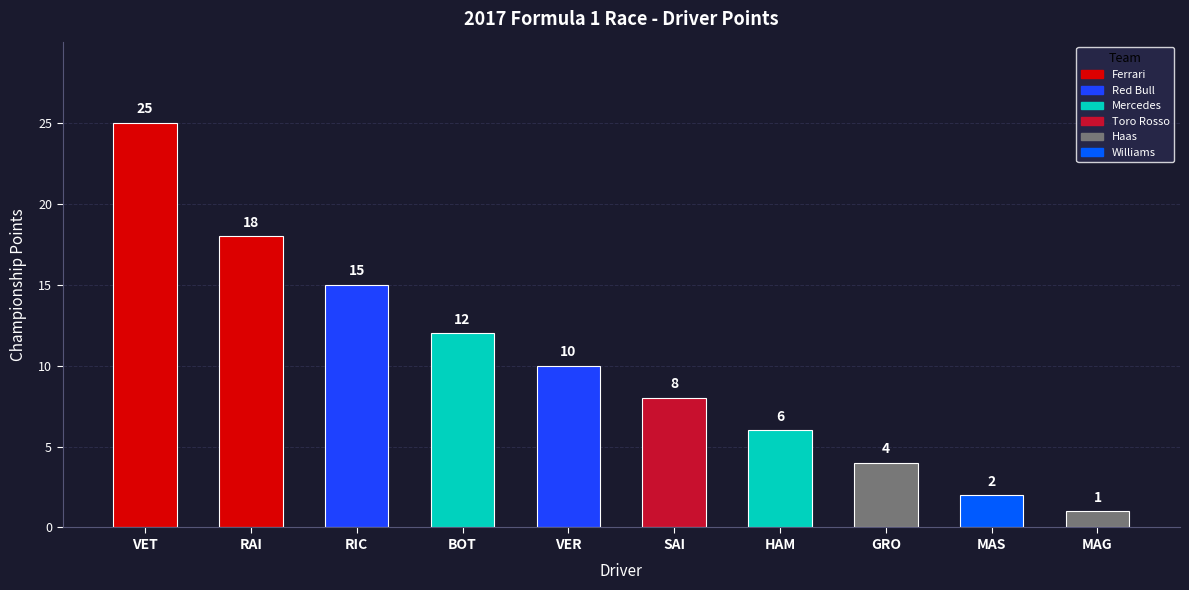

What position from the right is MAS?

2